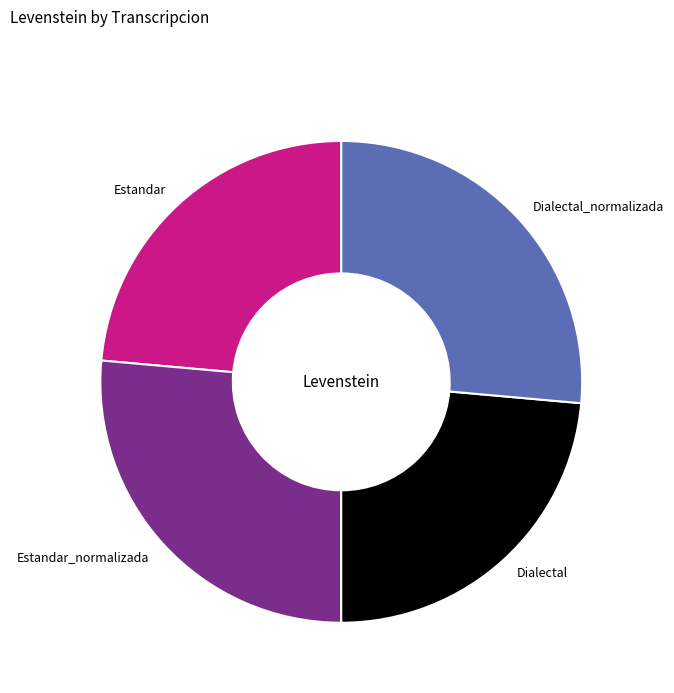

Does Dialectal account for over 50% of the chart?

No